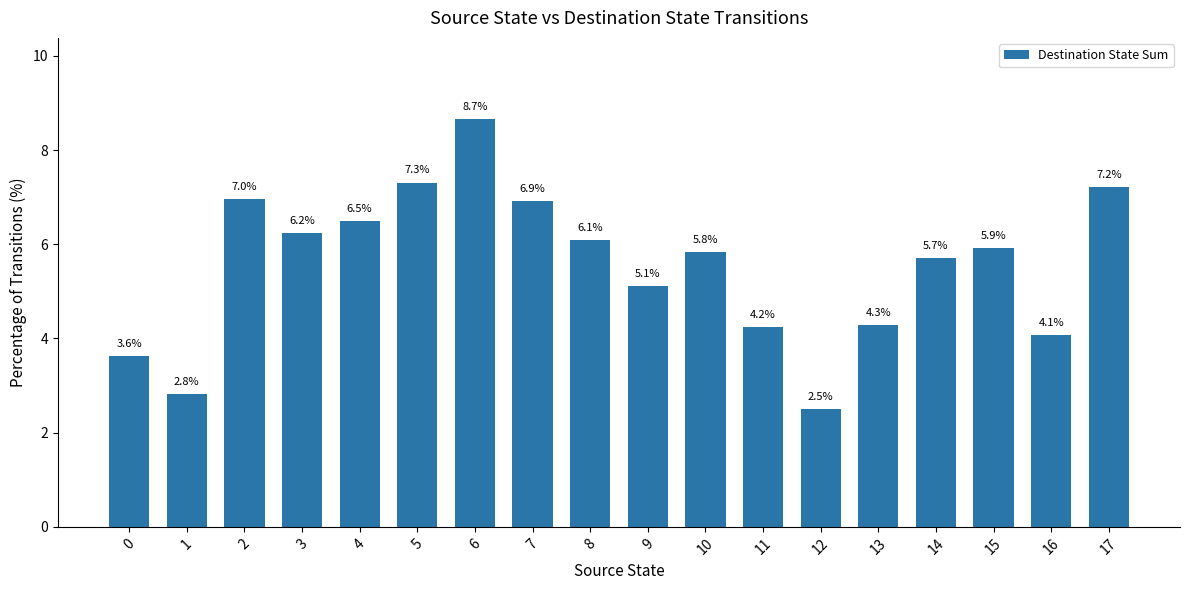

Which category has the highest value across all series?

6